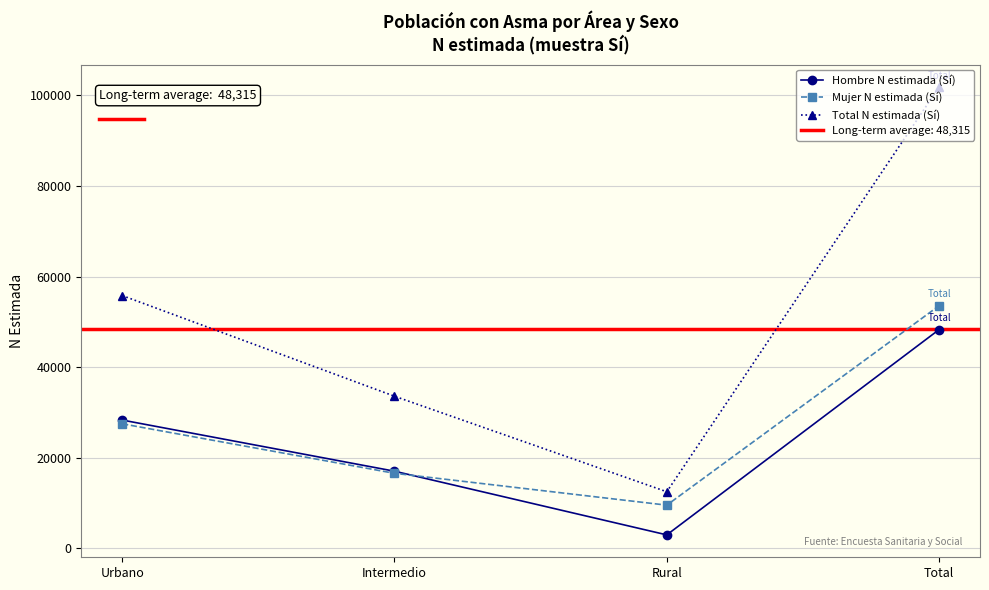

Which category has the lowest value in the Hombre N estimada (Sí) series?

Rural